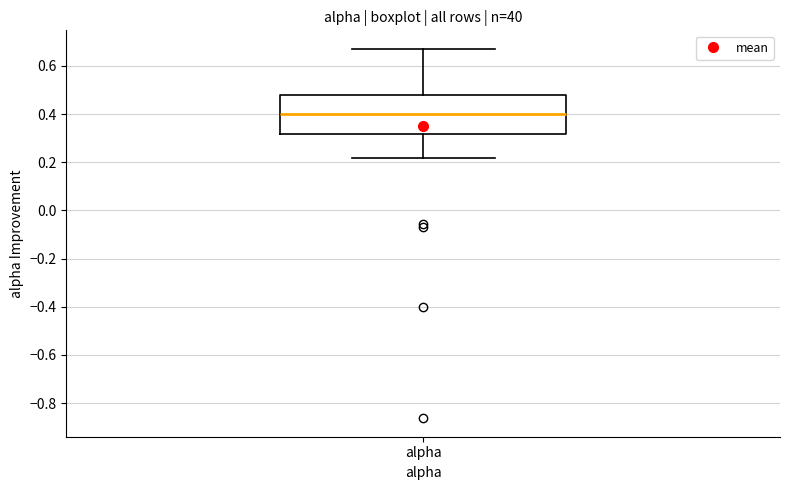

Read this box plot against the y-axis: the position of the median line, the range covered by the box, and the ends of both whiskers. The values are not printed on the chart, so give them approximately, as read against the axis.

median 0.40, box 0.32 to 0.48, whiskers 0.22 to 0.68